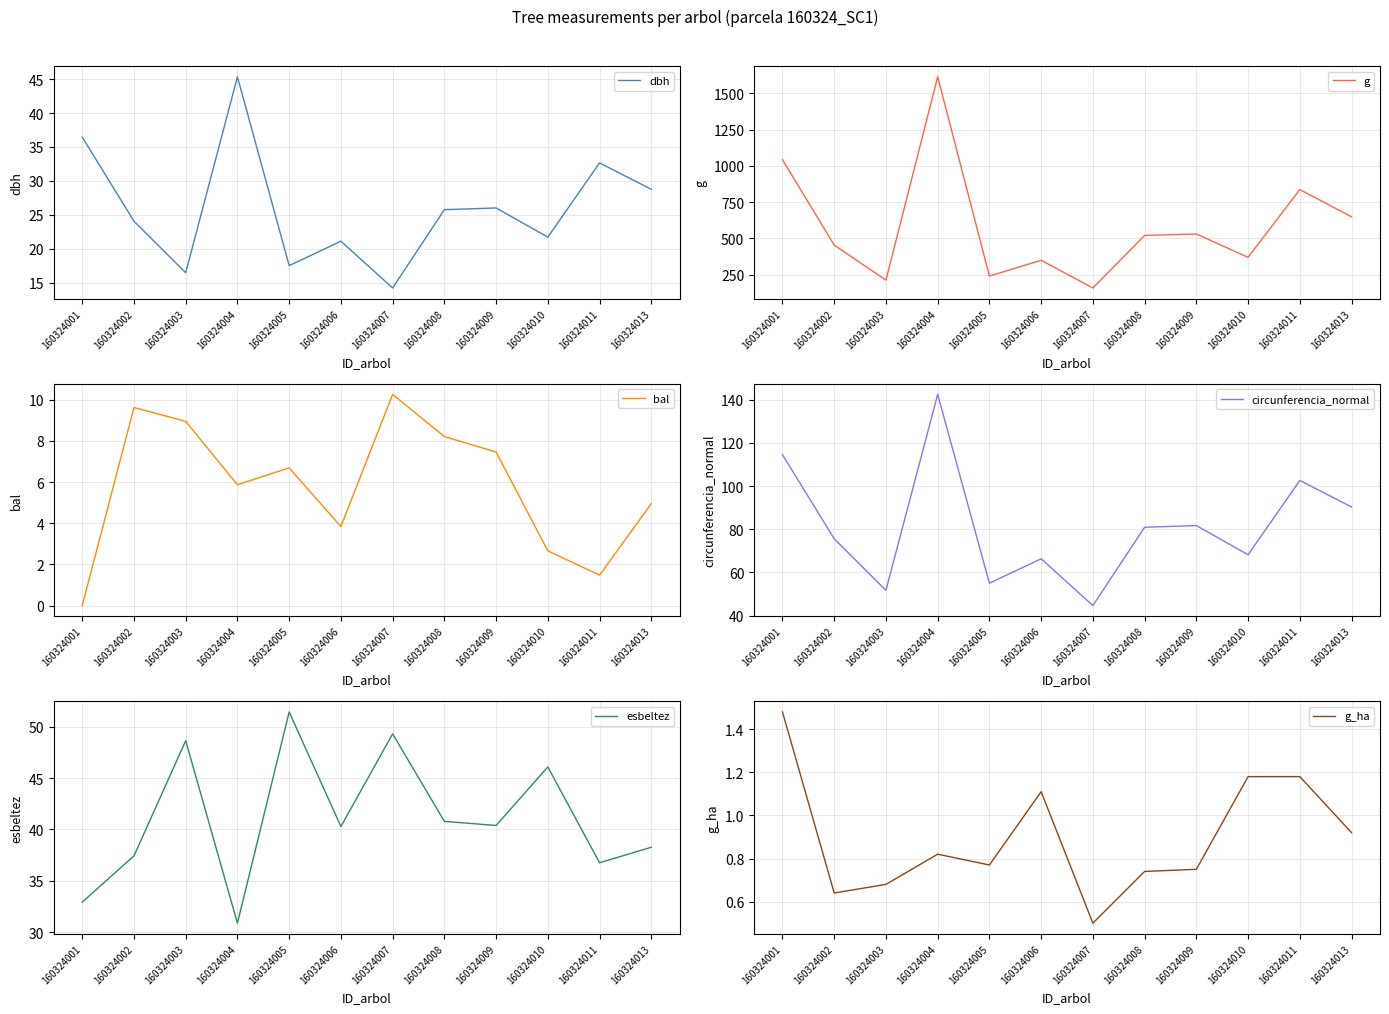

Where is the first local maximum for esbeltez?

160324003